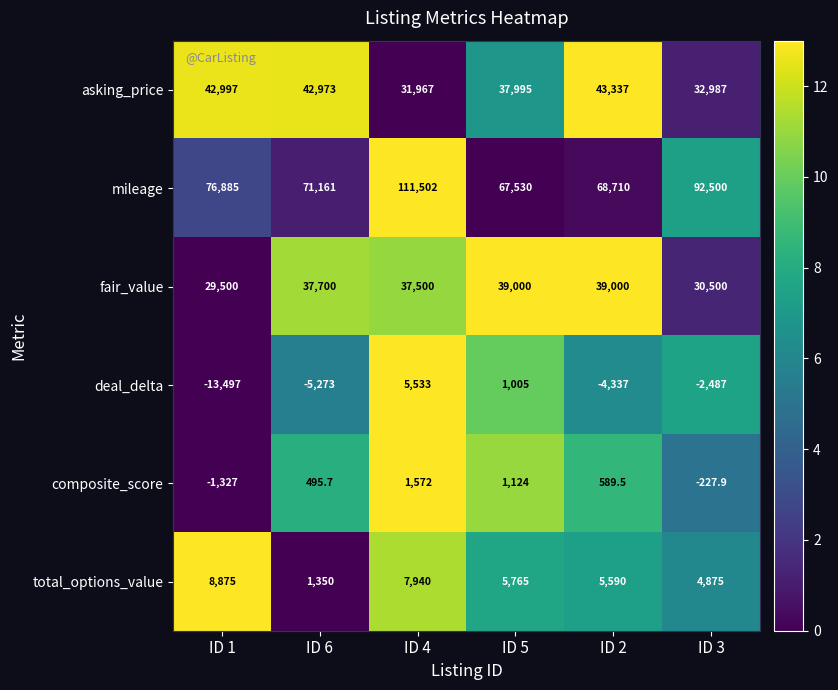

What is the maximum value shown in the chart?

111502.0